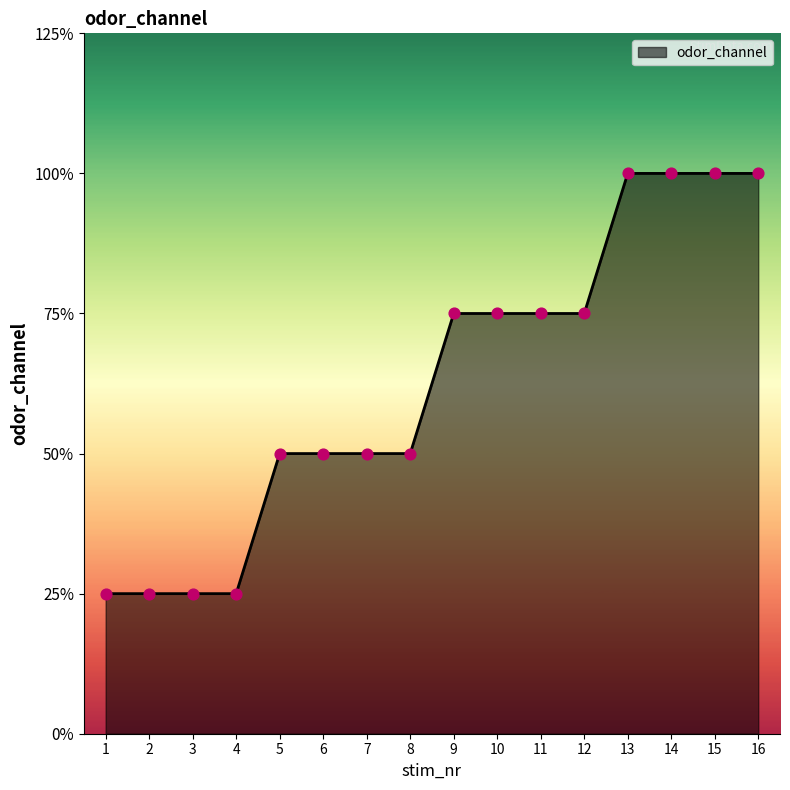

Which has a higher value, 5 or 11?

11